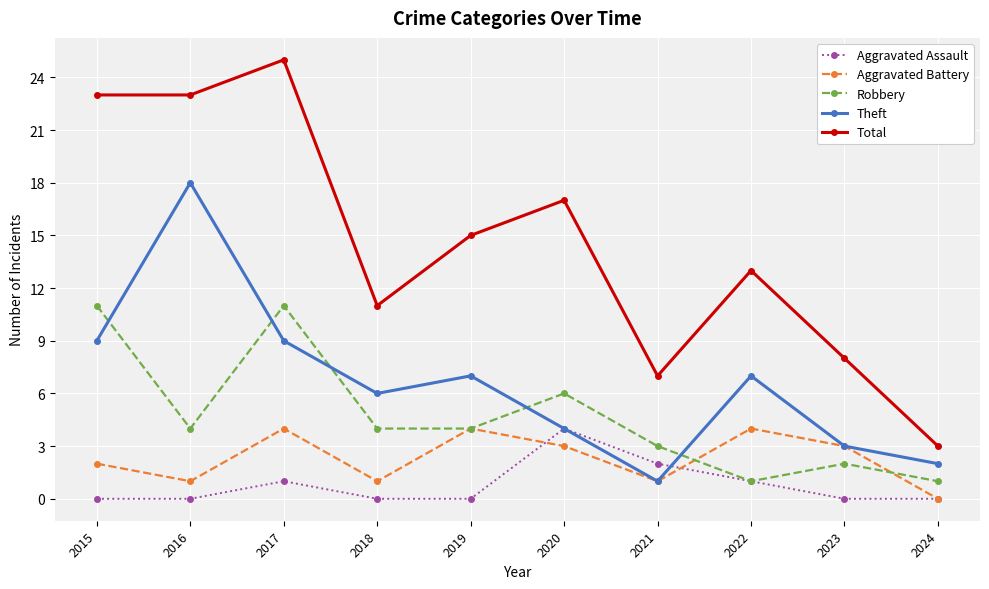

The value of Theft at 2016 is 7. True or false?

False